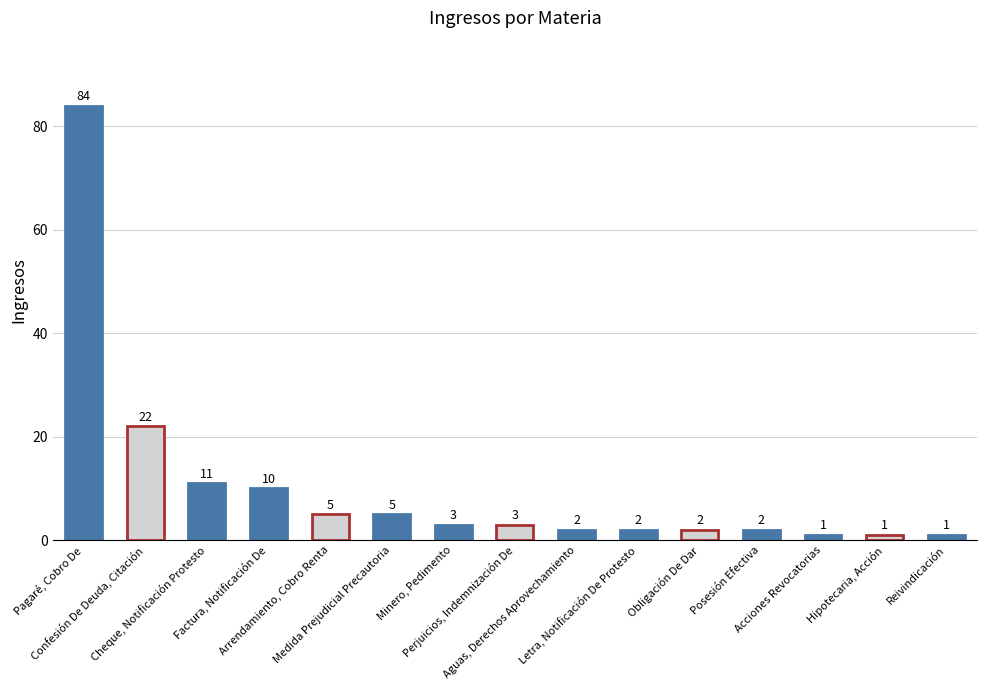

What is the minimum value shown in the chart?

1